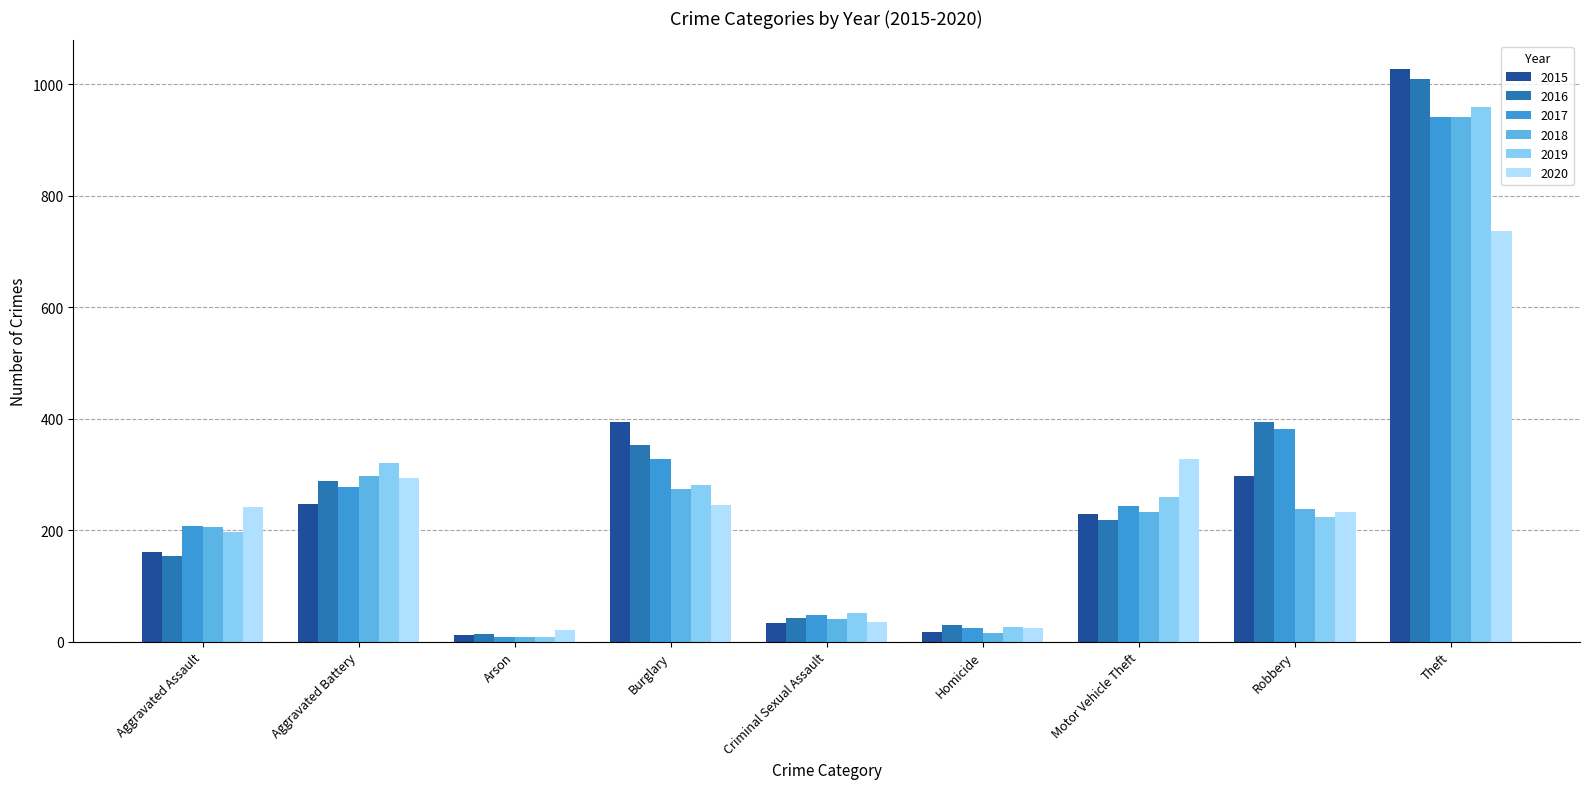

How many values in the 2020 series are below 242?

4